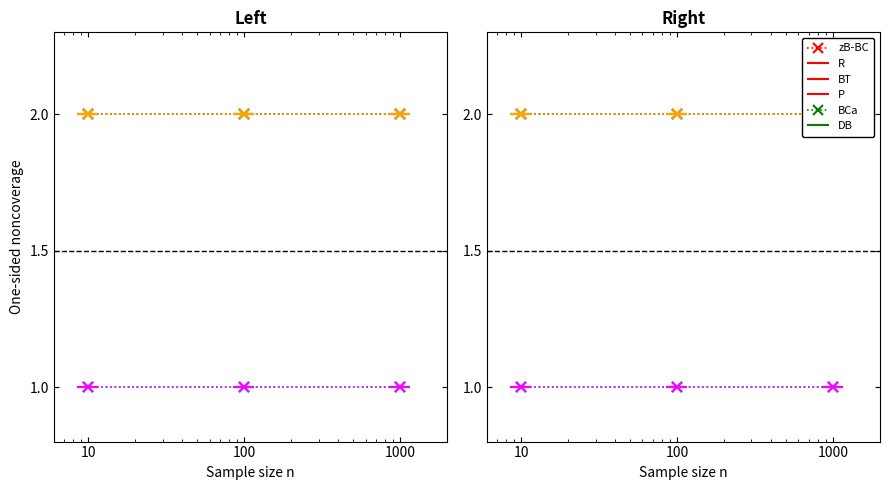

The P series shows 1 at 100. True or false?

True